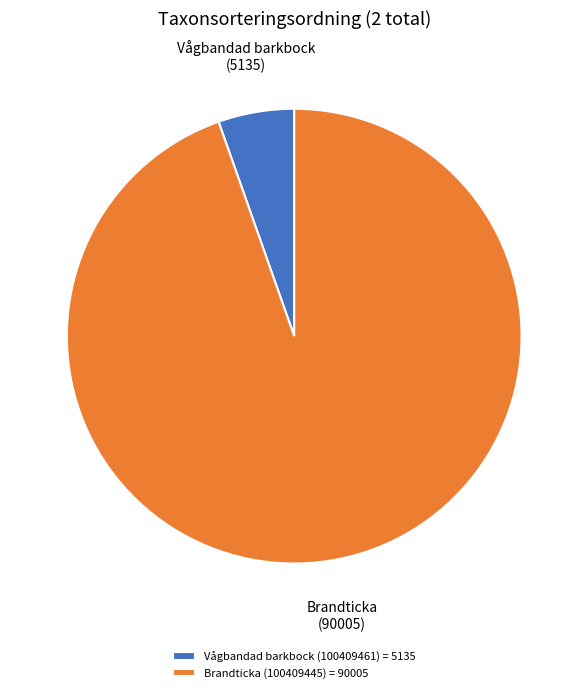

Which has a higher value, Brandticka (100409445) = 90005 or Vågbandad barkbock (100409461) = 5135?

Brandticka (100409445) = 90005